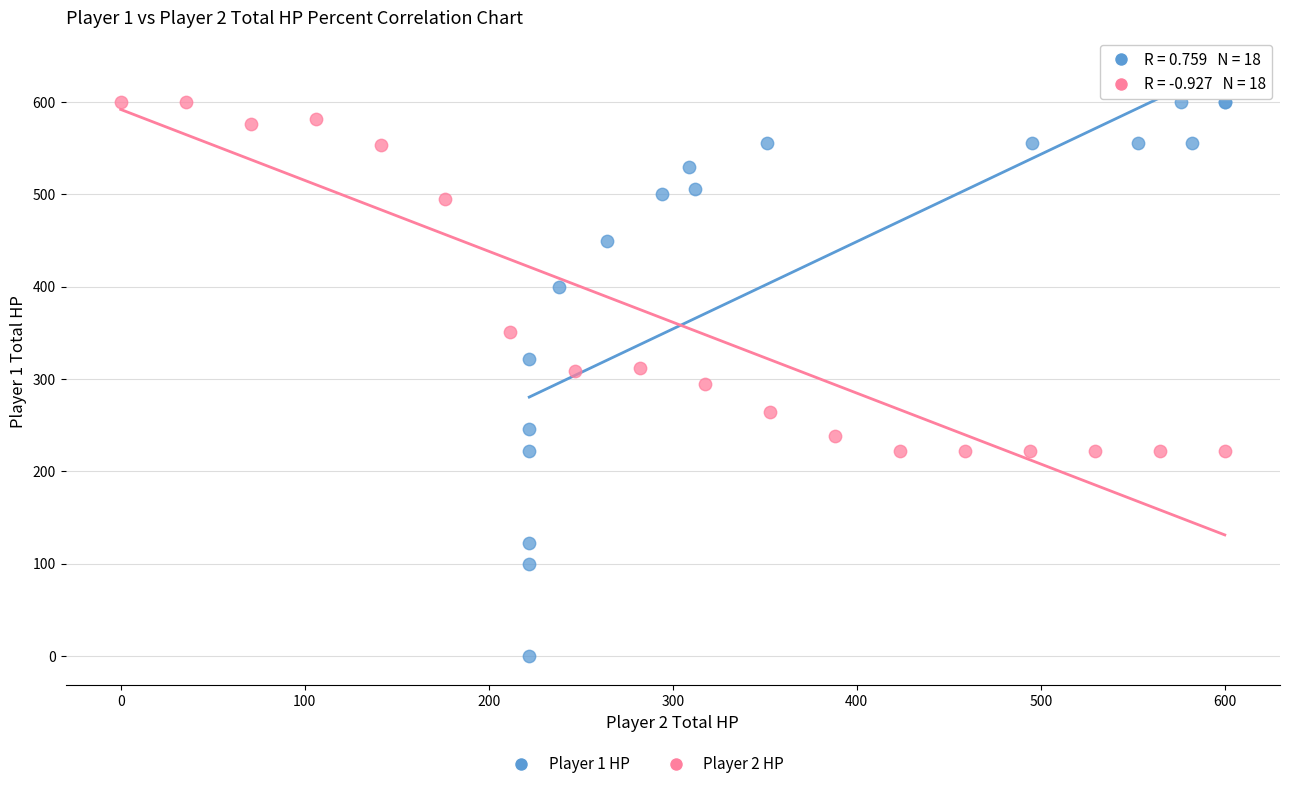

Which series contains the lowest Y value?

Player 1 HP